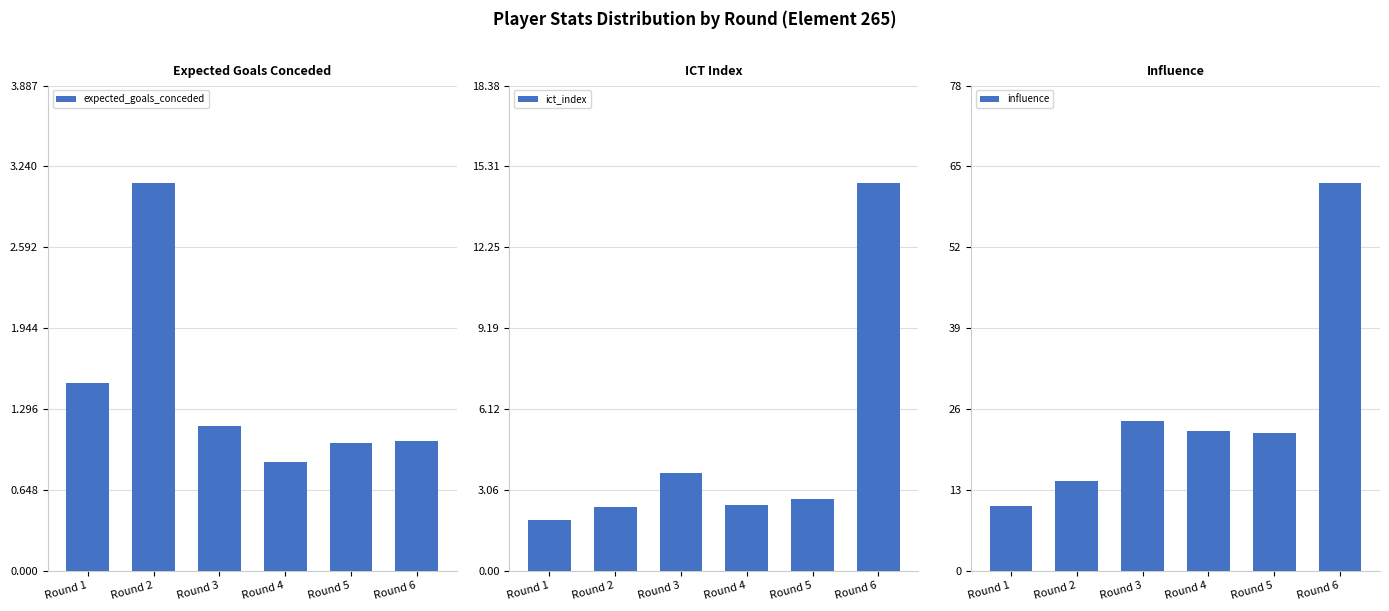

At which label does expected_goals_conceded first exceed 1?

Round 1